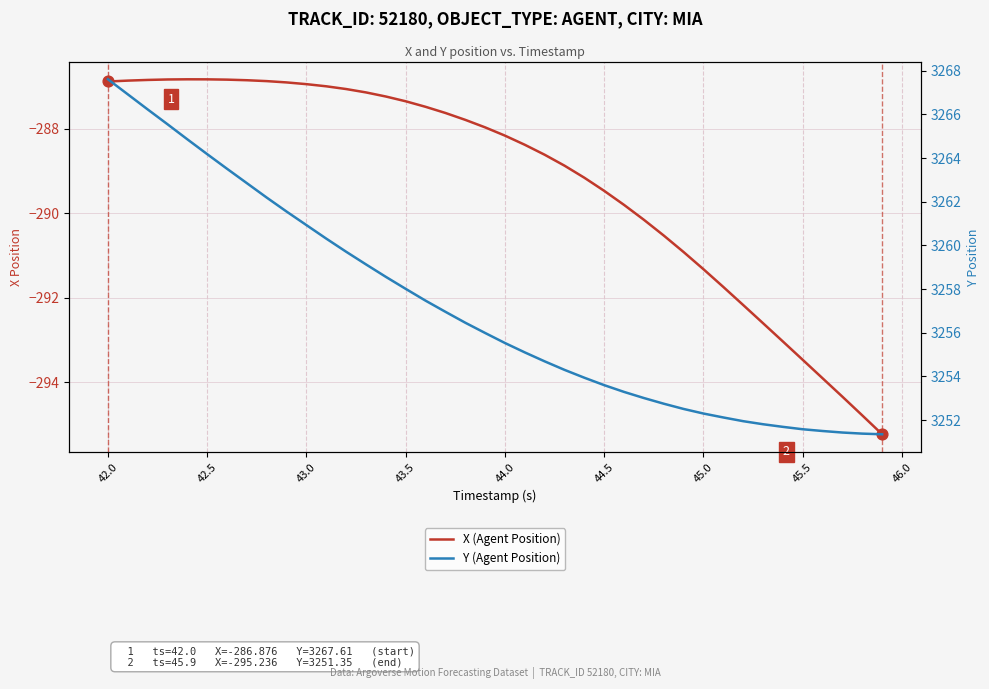

Which series contains the lowest Y value?

X (Agent Position)